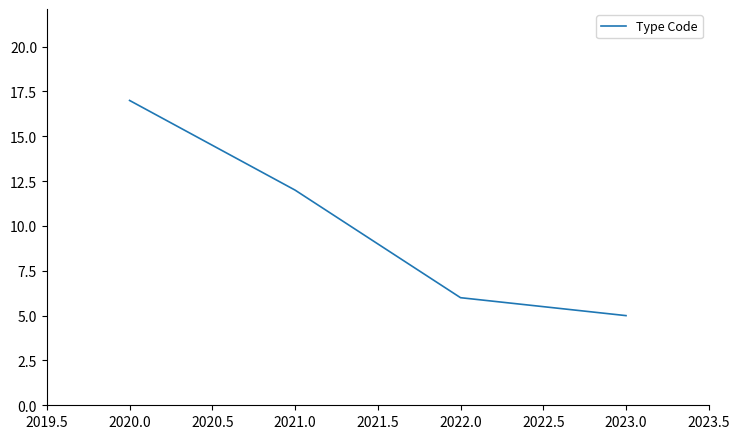

Is it true that the value at 2023.0 is 5?

True